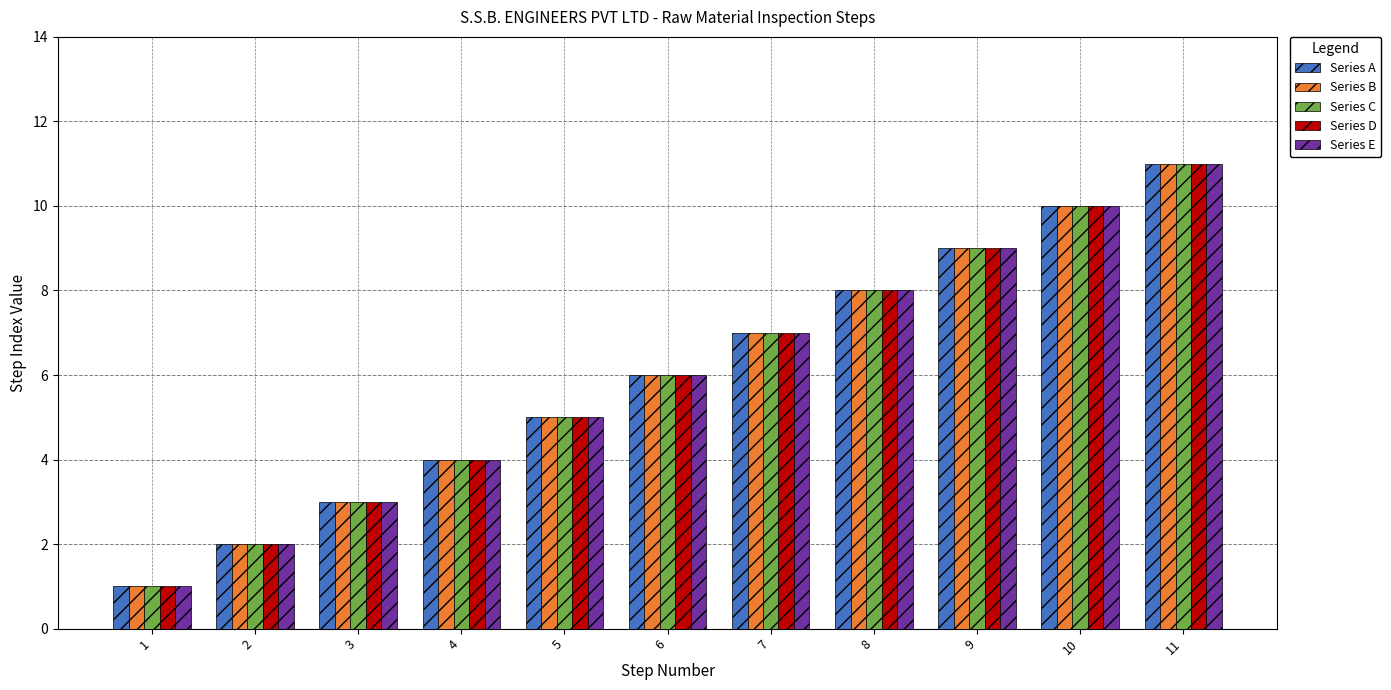

Rank the categories by Series D value from highest to lowest.

11, 10, 9, 8, 7, 6, 5, 4, 3, 2, 1